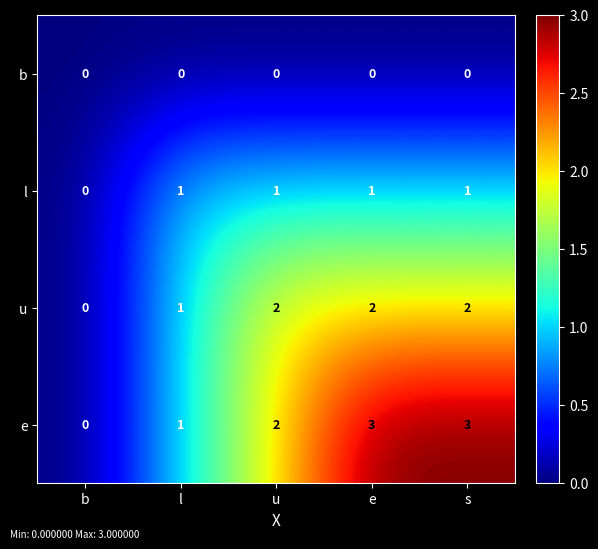

True or false: u has a value of 1 at e.

False